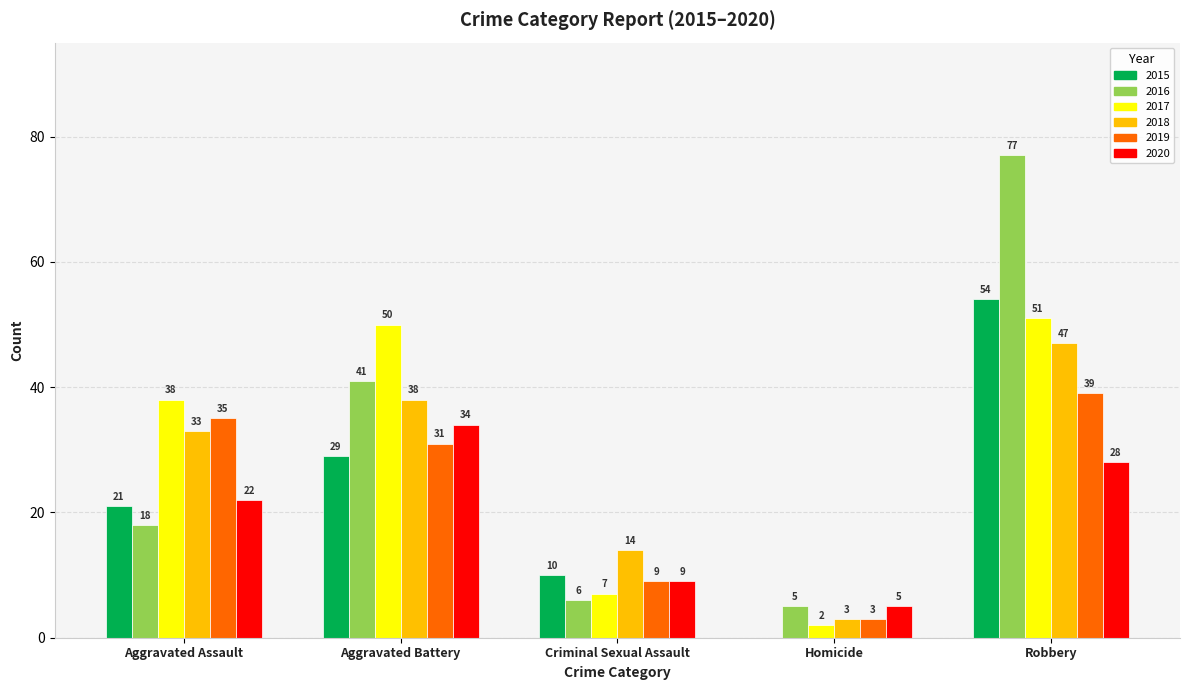

What is the highest value of the 2020 series?

34